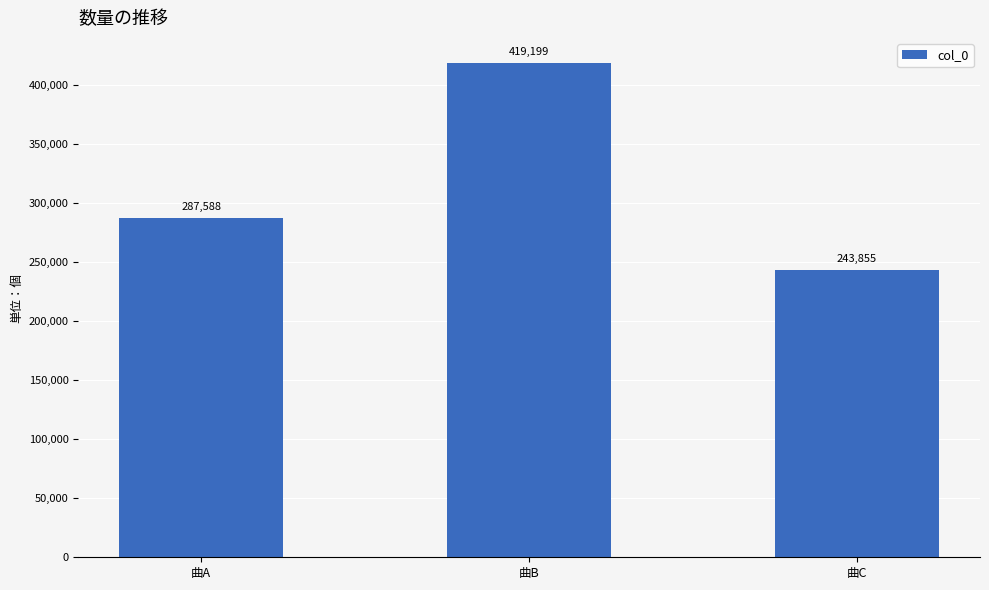

Reading left to right, transcribe all the data shown in this chart.

曲A=287588	曲B=419199	曲C=243855